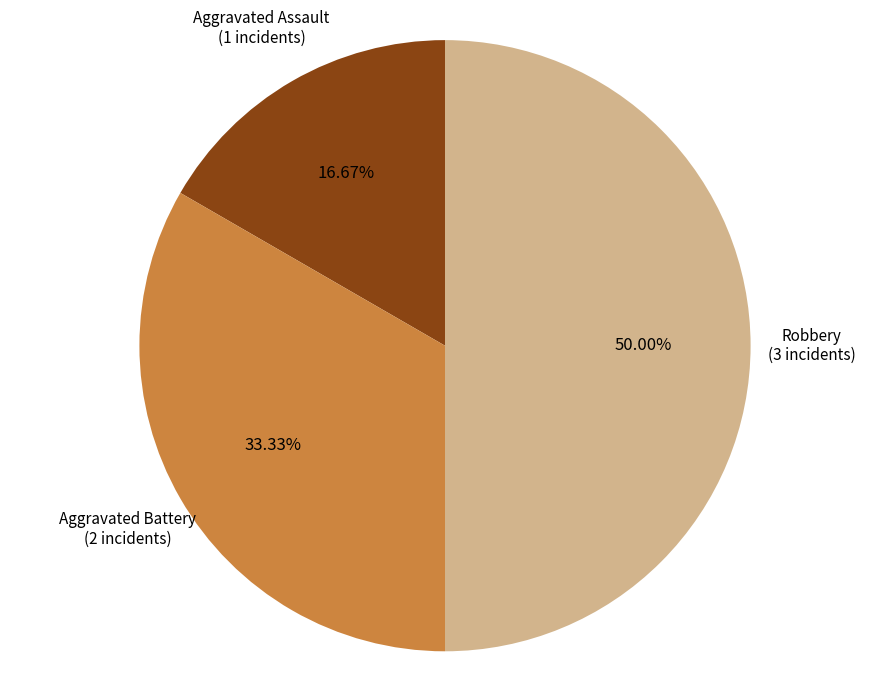

Which slice is the smallest?

Aggravated Assault